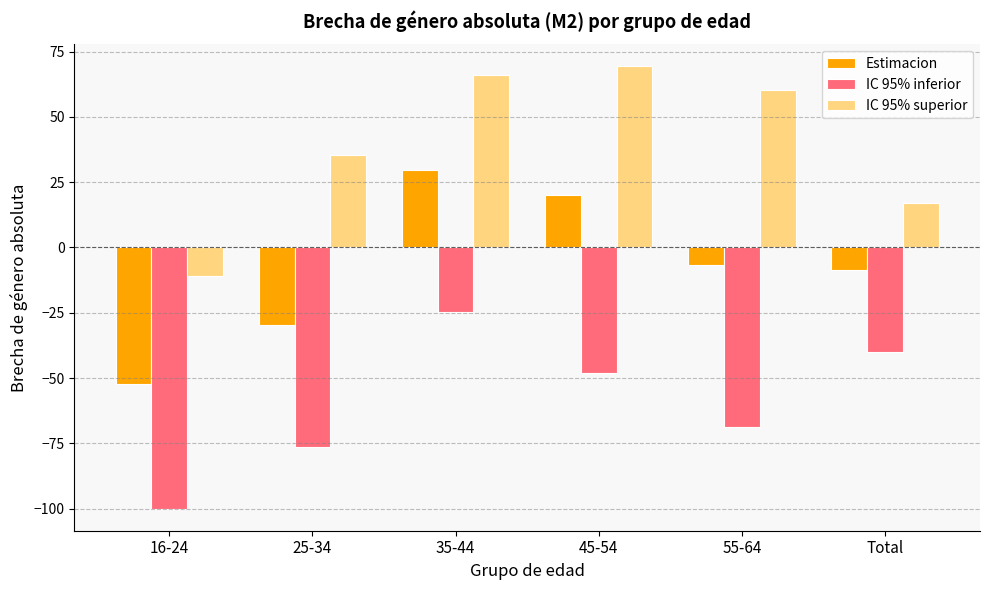

What is the difference between the IC 95% inferior values at 35-44 and 55-64?

44.0